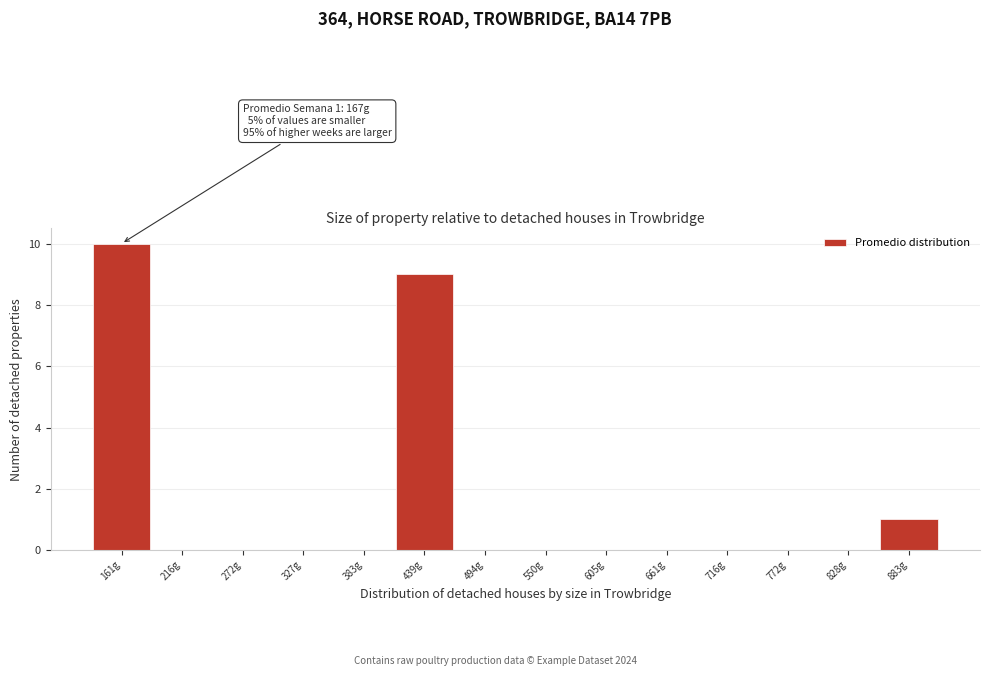

The value at 161g is 2. True or false?

False